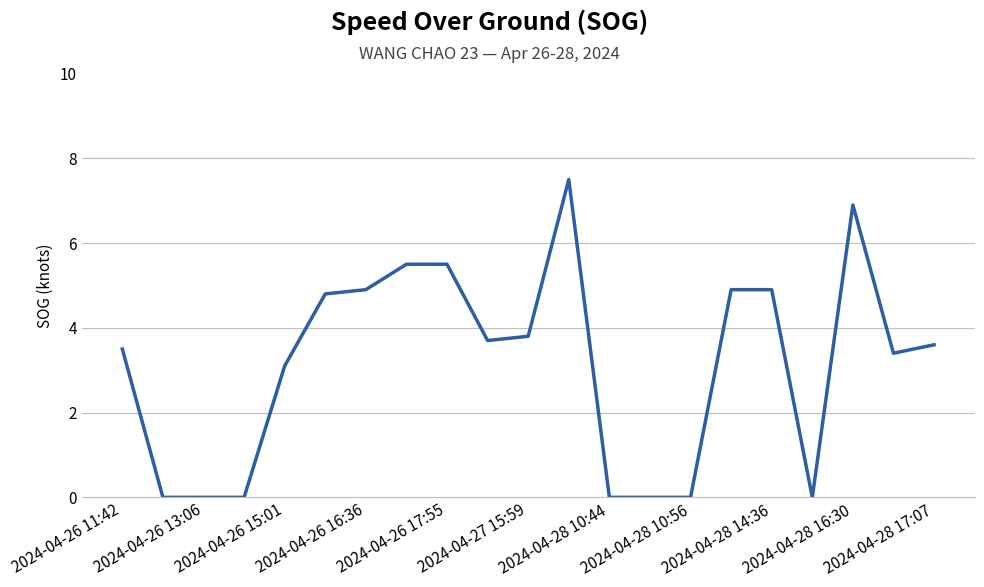

What is the greatest value displayed?

7.5